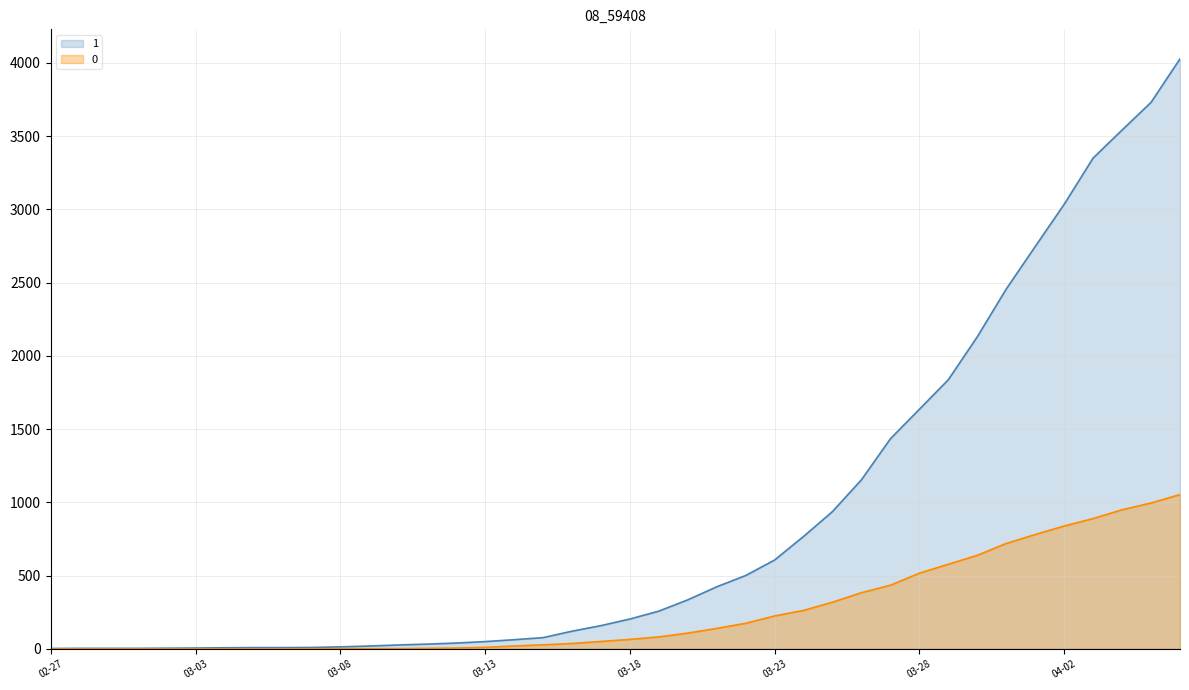

At which label is 0 closest to 527?

03-28